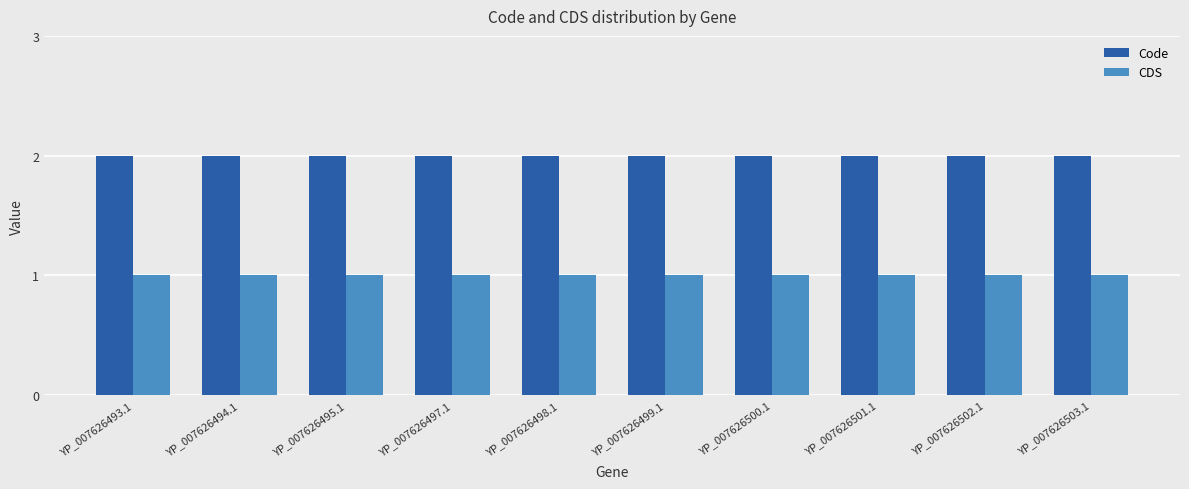

How many bars are there in each group?

2